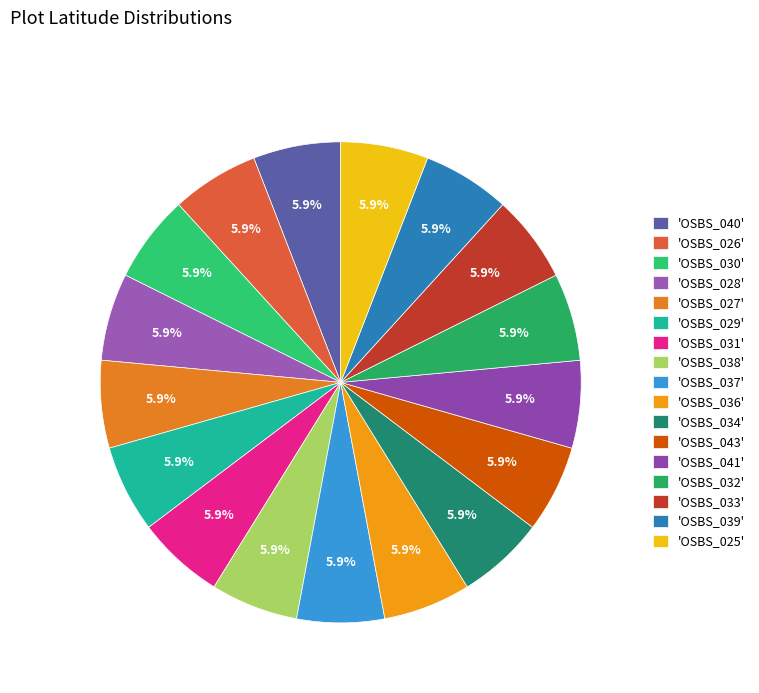

Count the number of slices in the pie.

17